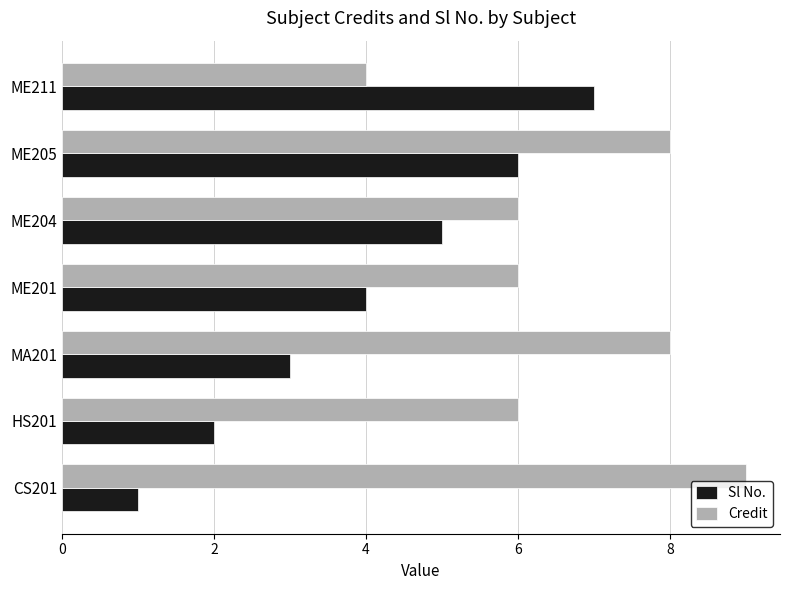

What is the minimum value shown in the chart?

1